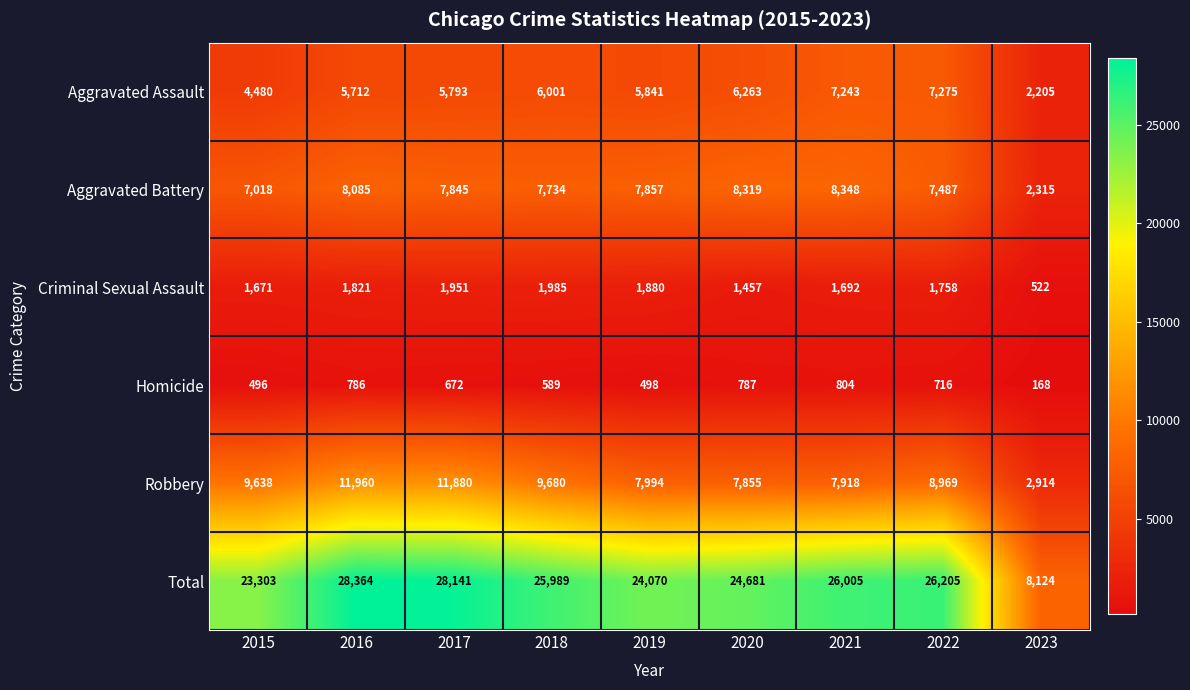

What value does the Robbery series have at 2019, to the nearest 10?

7990